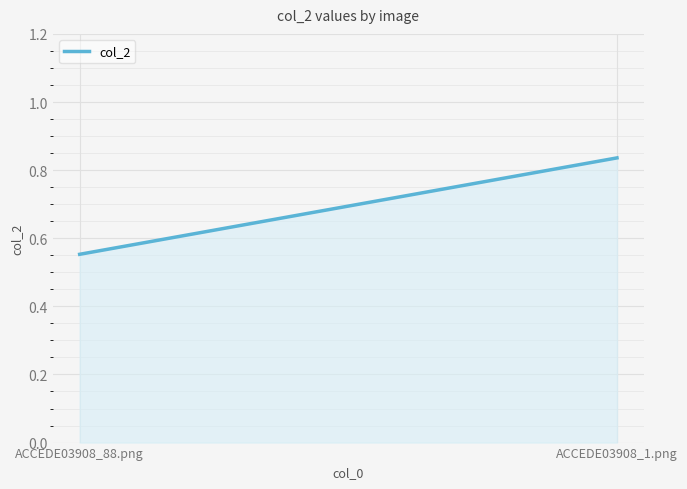

Reading left to right, extract all data points from this chart.

0.6	0.8